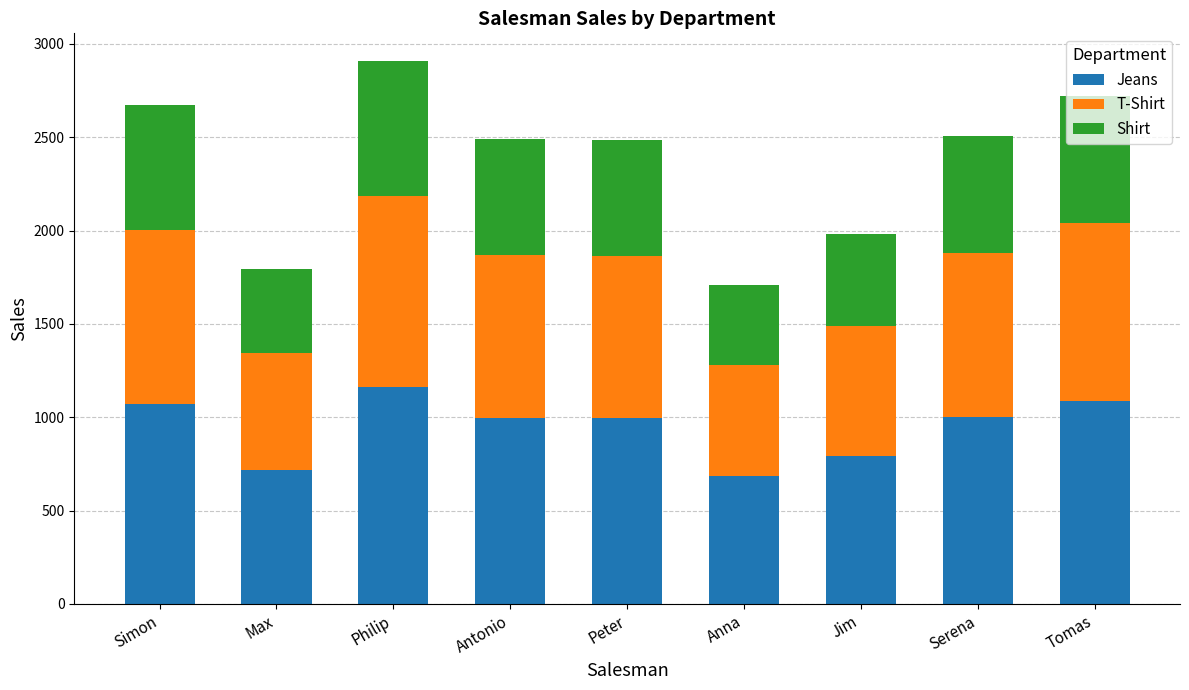

What is the lowest value of the Jeans series?

683.2